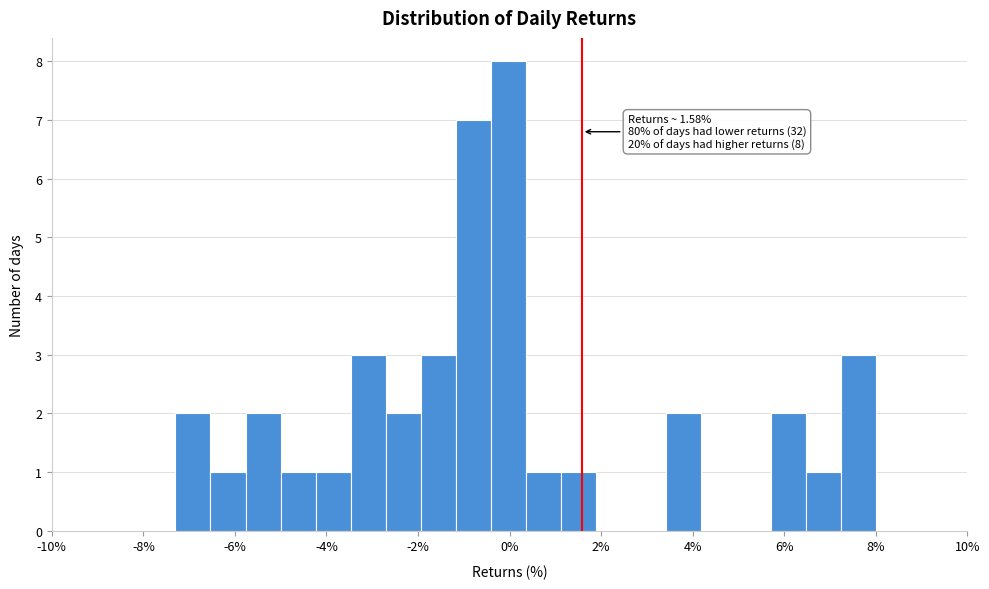

Read against the x-axis, roughly where is the centre of the tallest bar?

0.0